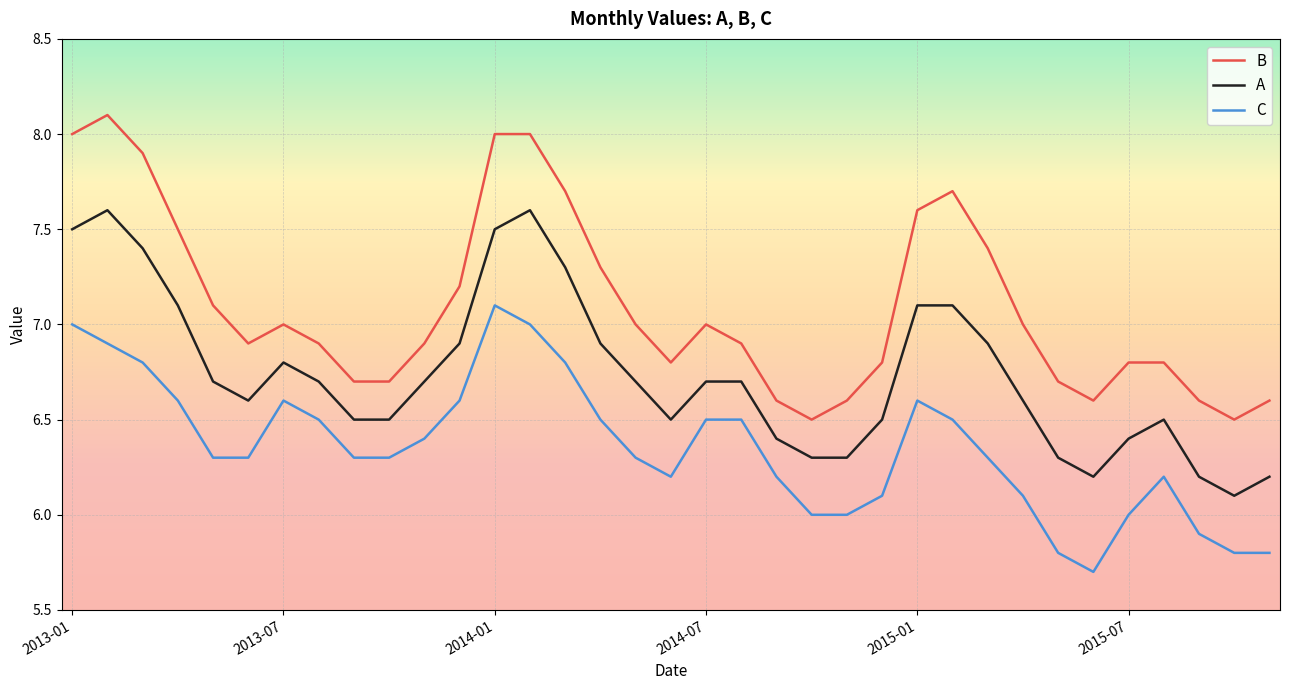

What is the highest value of the A series?

7.6